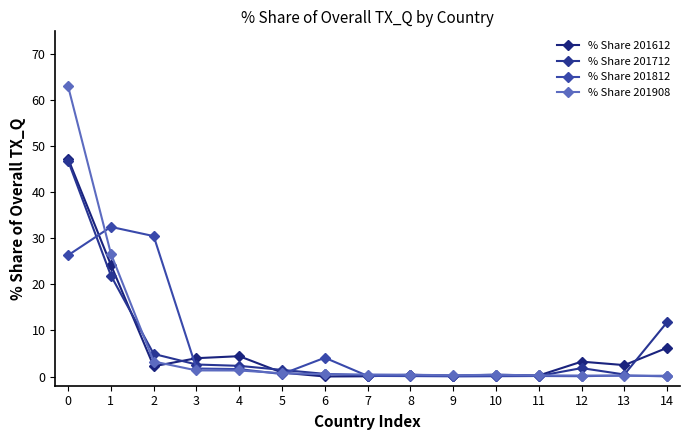

The % Share 201612 series shows 10.3 at 1. True or false?

False